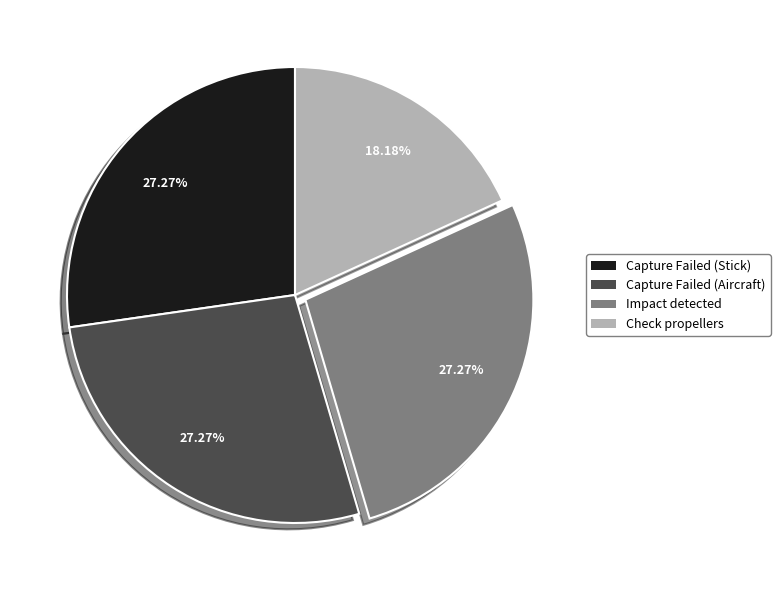

Do Check propellers and Impact detected together represent more than half of the pie?

No